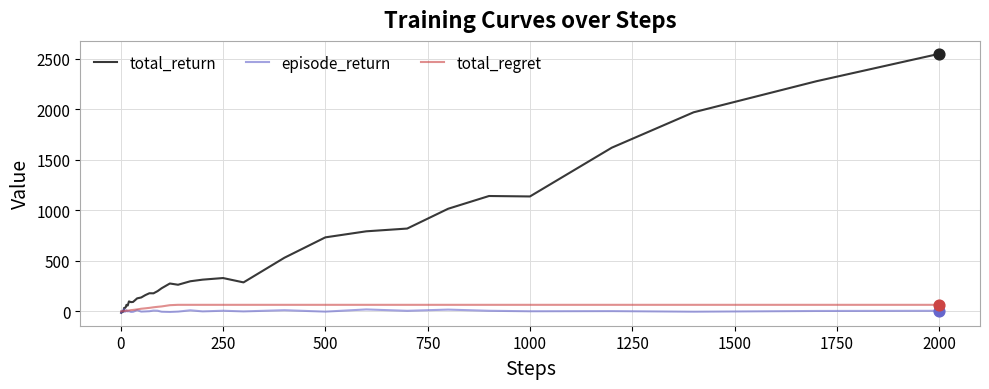

Which series has the largest total across all categories?

total_return